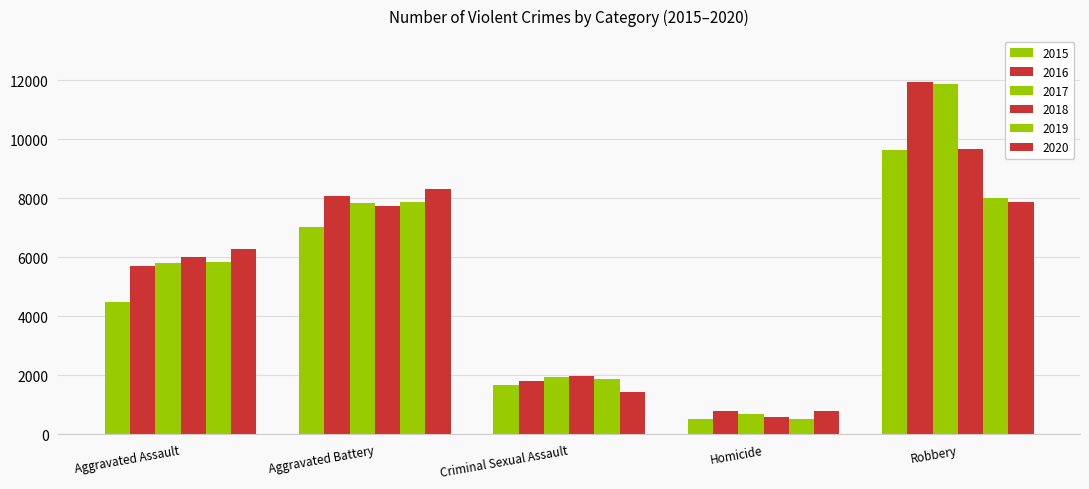

How many bars are there in total?

30